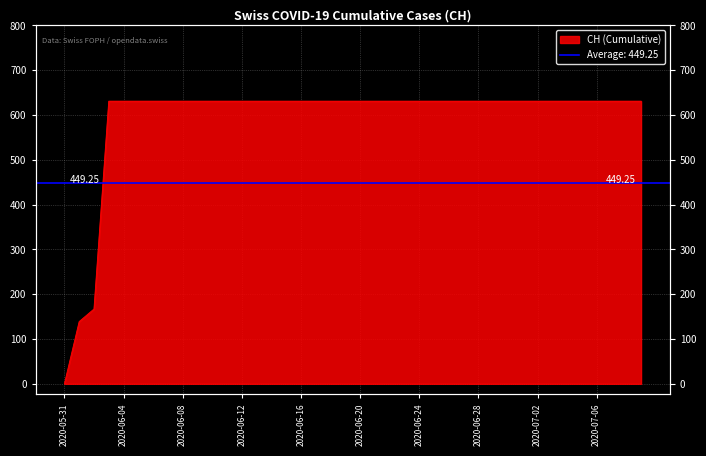

What is the sum of the values at 2020-06-16 and 2020-06-28?

1262